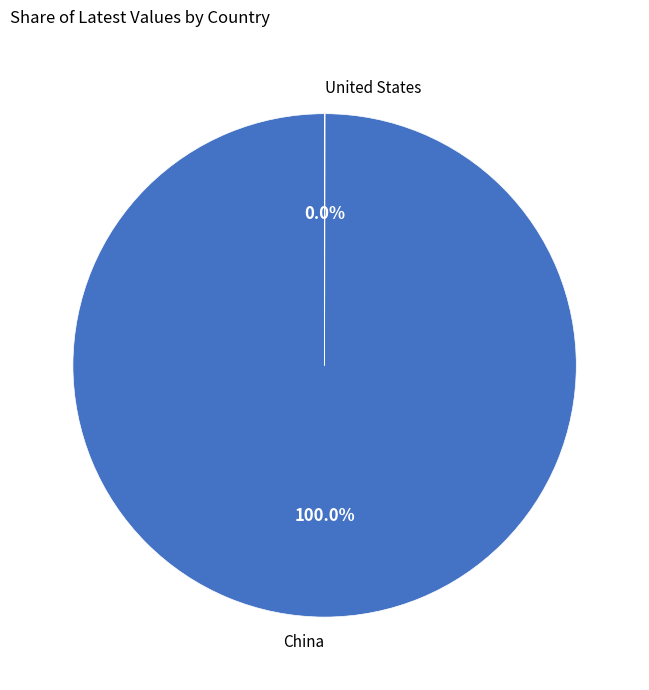

What is the largest slice in the pie chart?

China